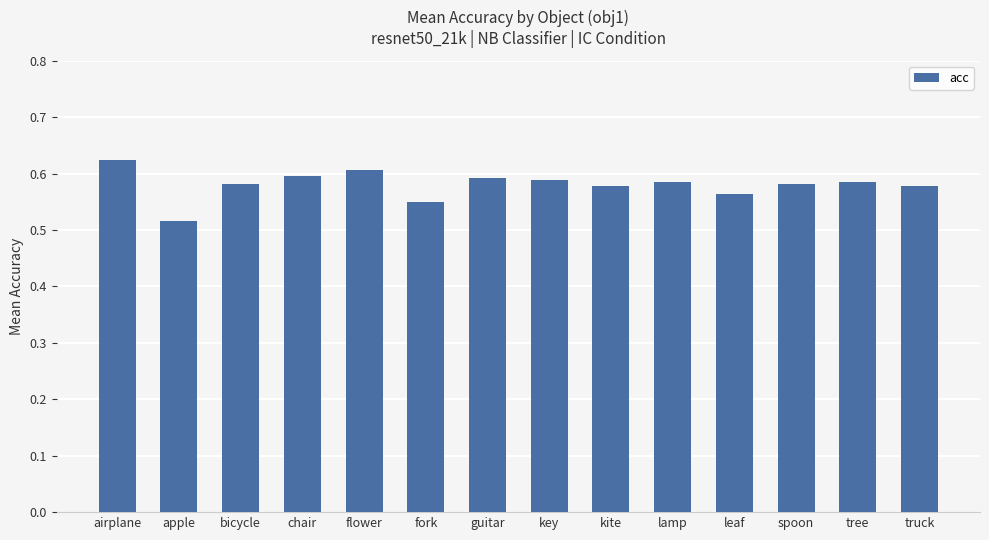

Does the chart contain any negative values?

No